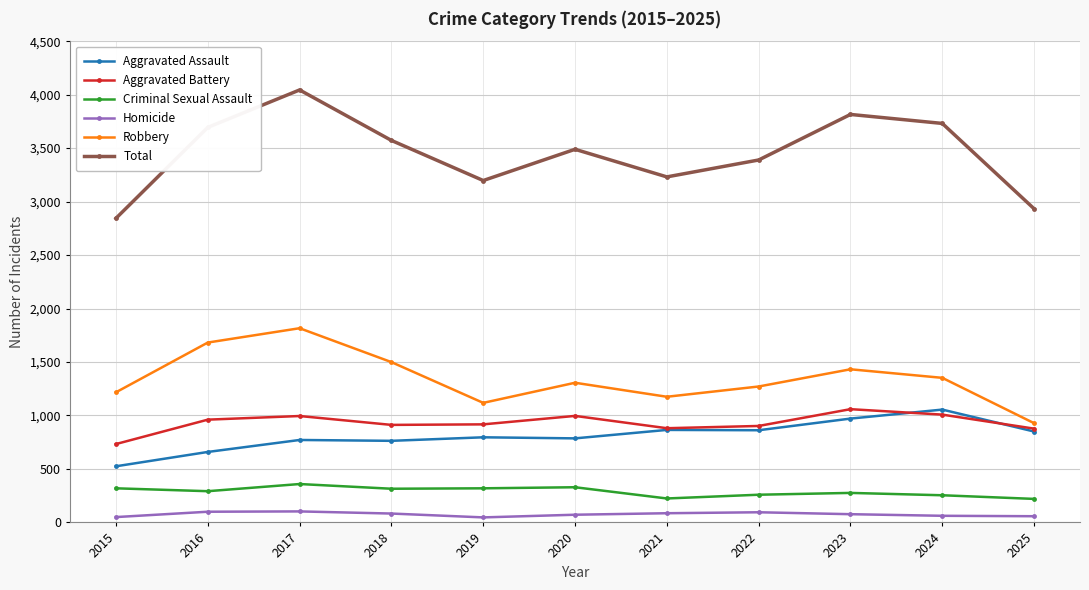

Which series has the largest total across all categories?

Total